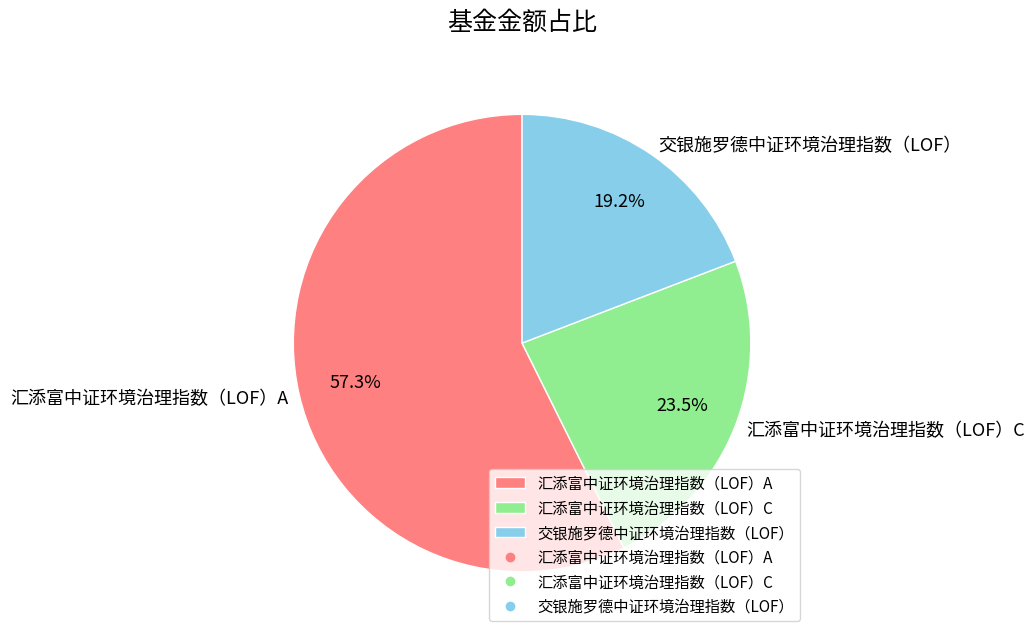

How many slices are in this pie chart?

3